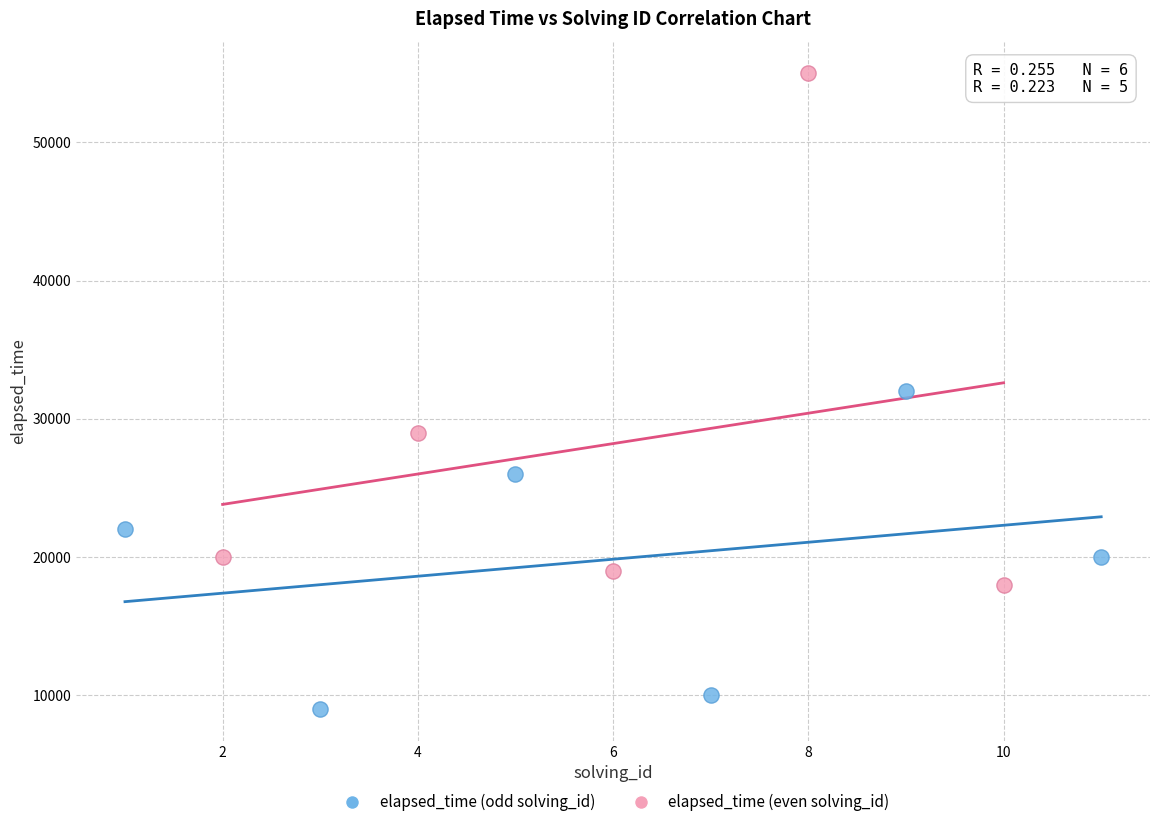

Which series contains the highest Y value?

elapsed_time (even solving_id)